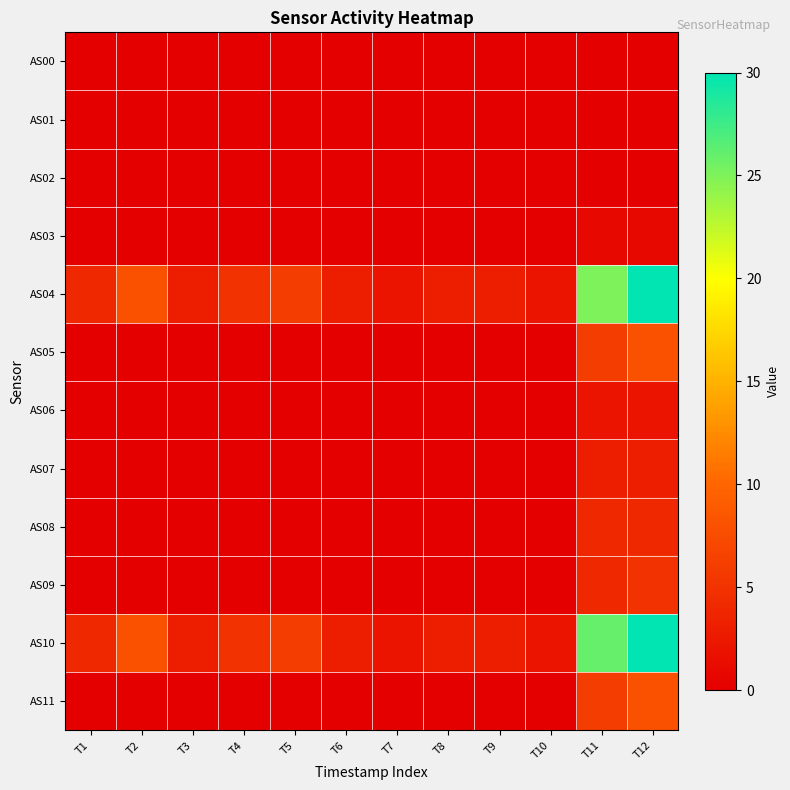

Which series changed the most between T6 and T11?

AS10